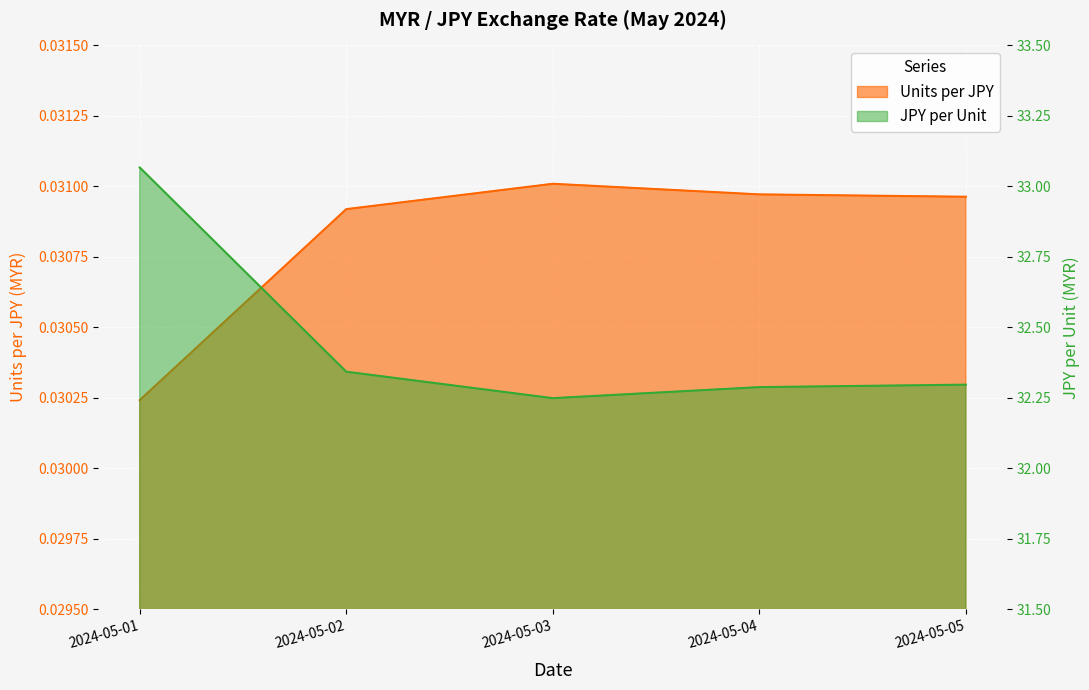

Reading left to right, what are all the values shown in this chart?

Units per JPY: 0.0	0.0	0.0	0.0	0.0
JPY per Unit: 33.1	32.3	32.2	32.3	32.3